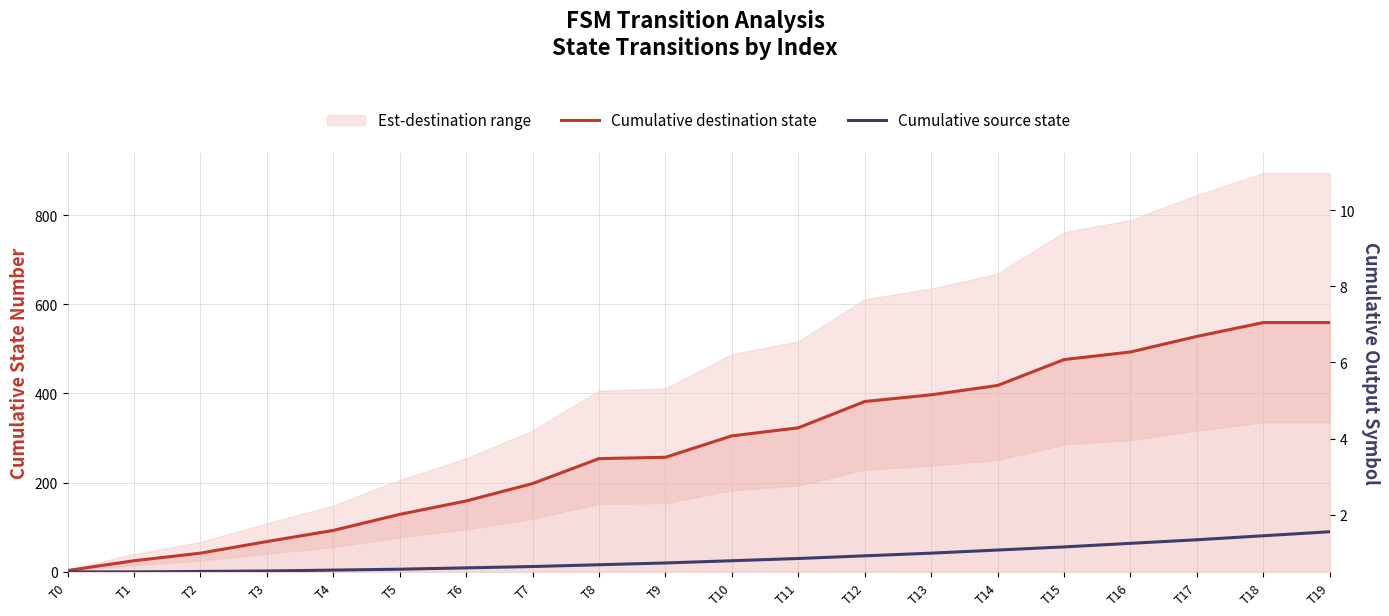

What is the difference between the highest and lowest values at T16?

429